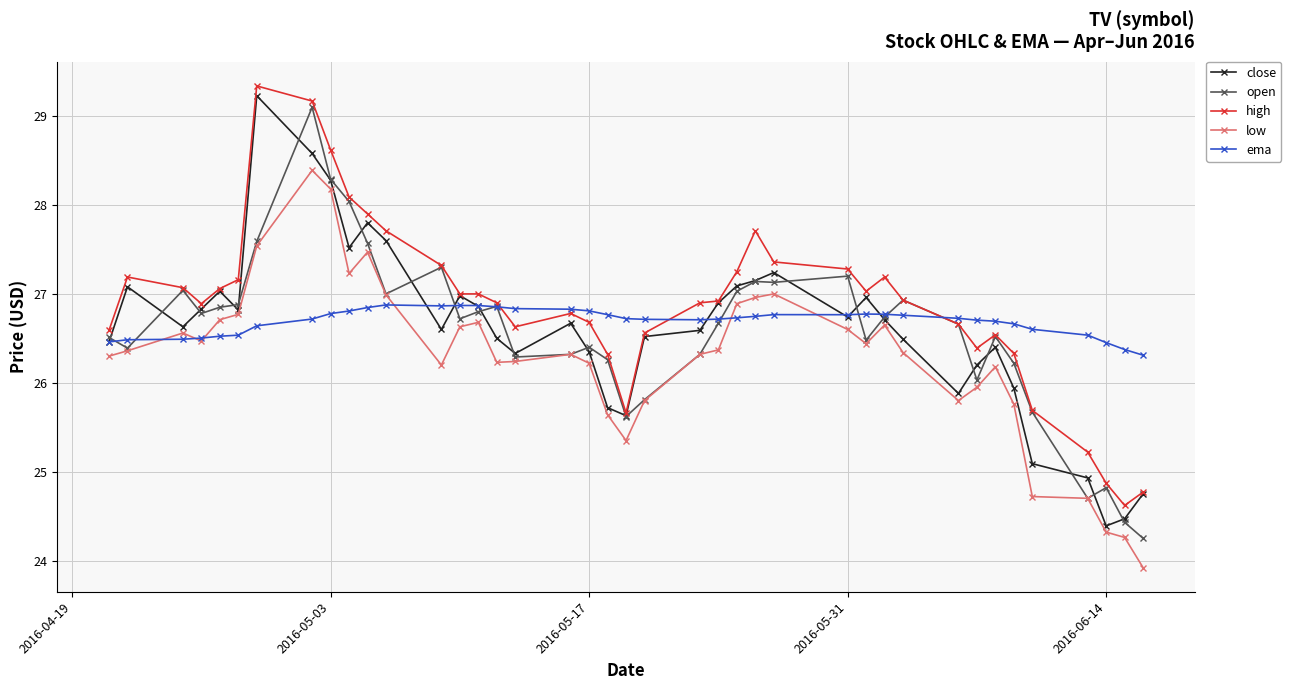

What is the maximum value shown in the chart?

29.3